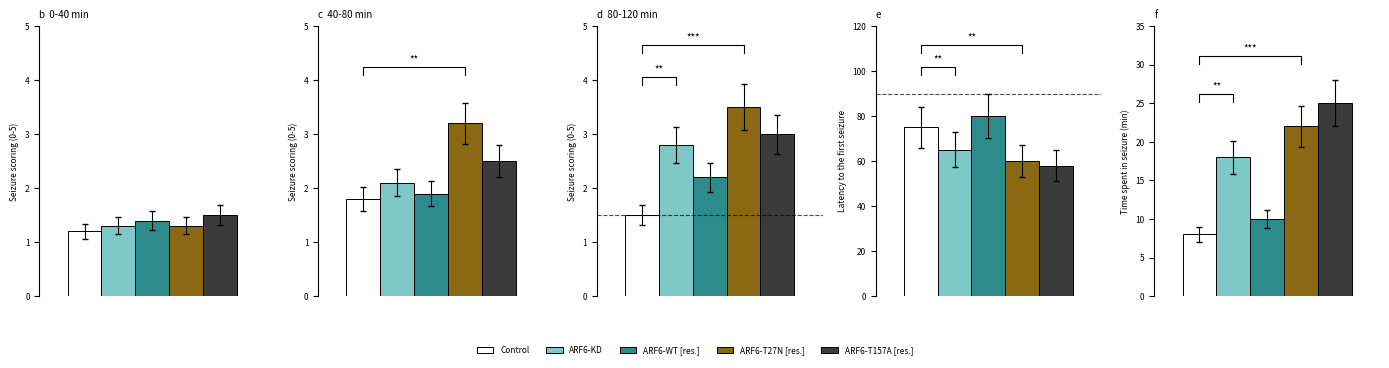

How many categories are shown in the chart?

5